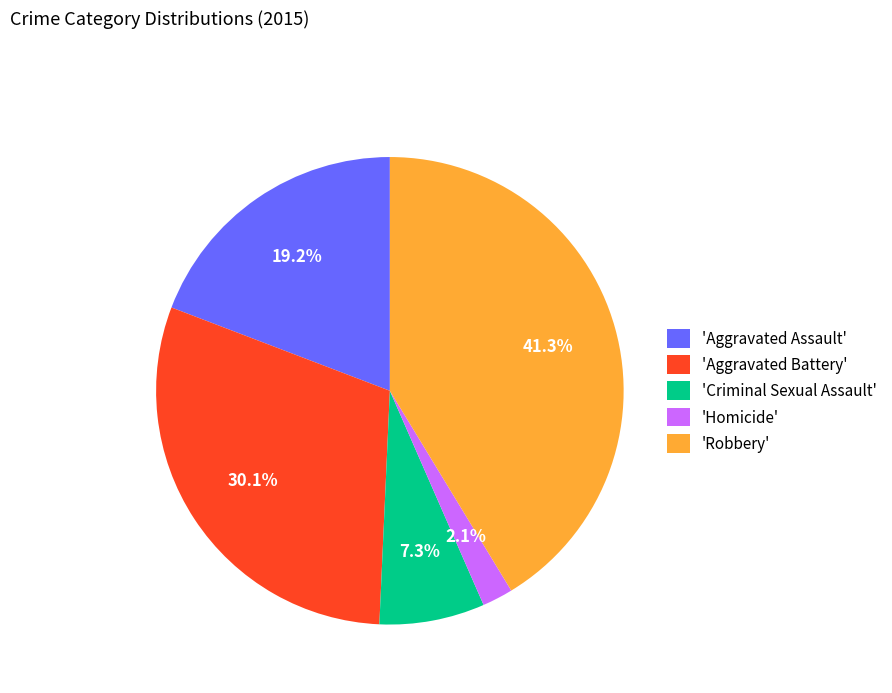

What is the ratio of the value at 'Aggravated Battery' to the value at 'Robbery'?

0.7